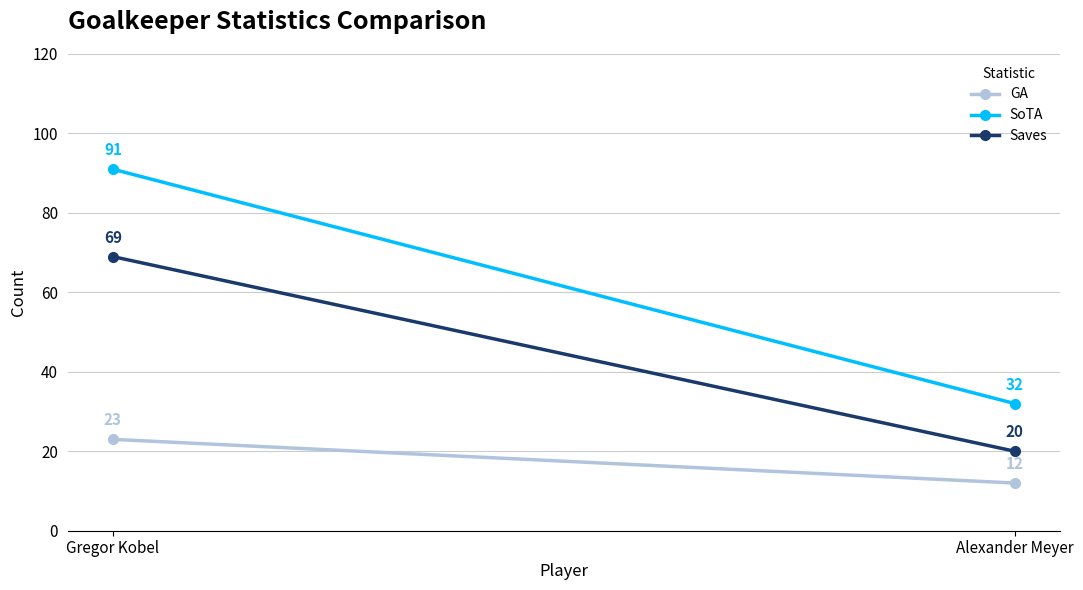

What is the value of the SoTA point at the 2nd from the left?

32